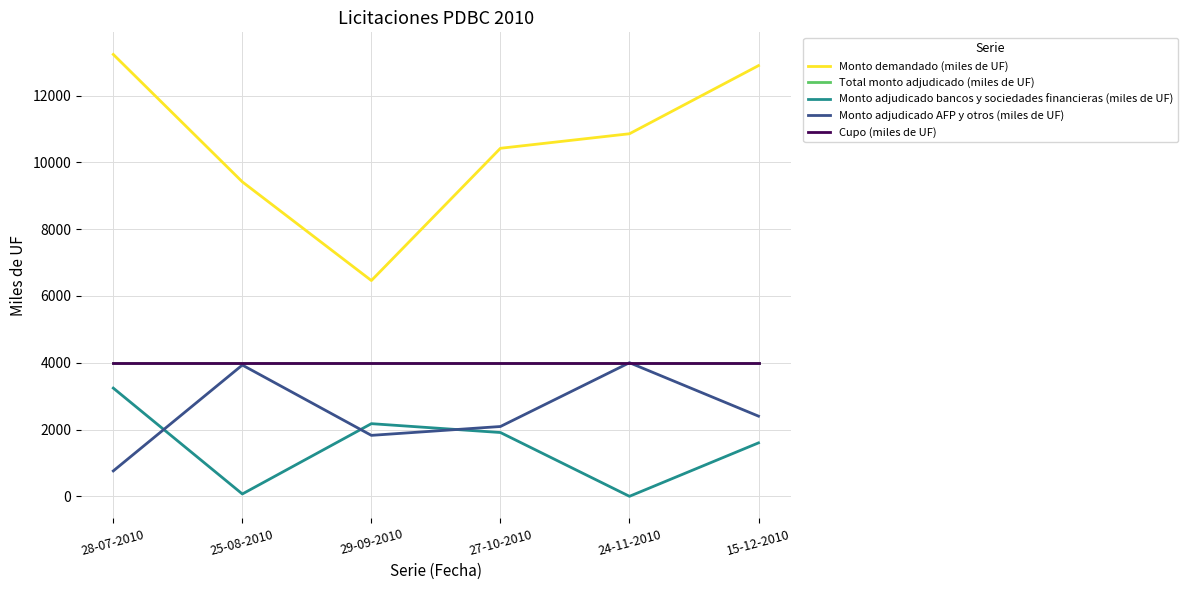

What position from the left is 24-11-2010?

5